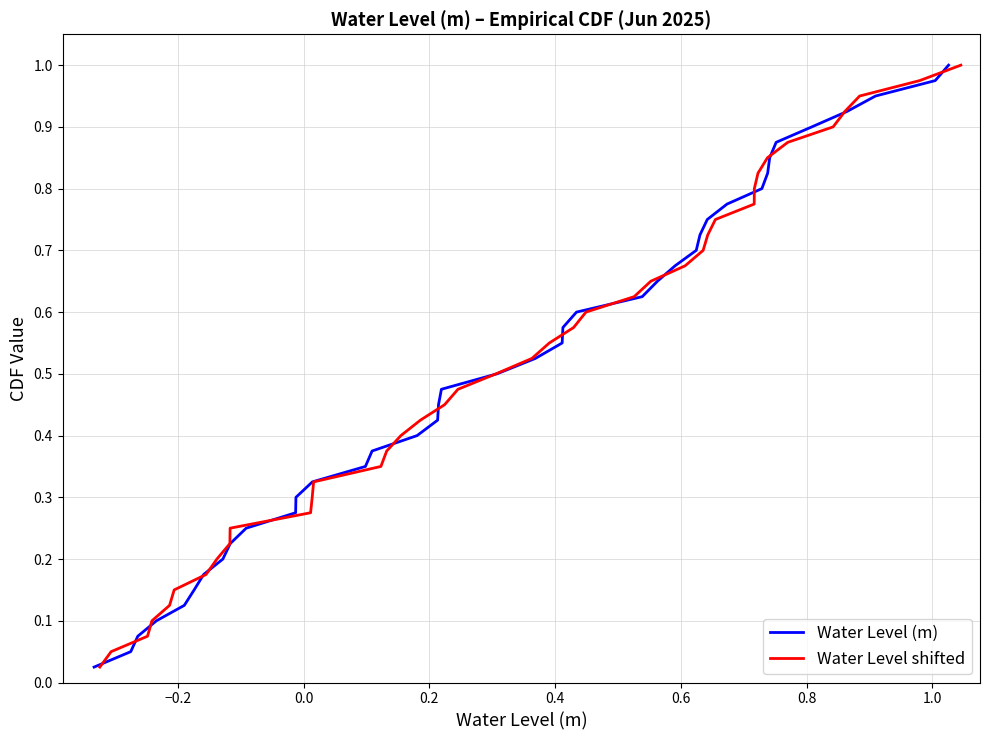

Is it true that Water Level (m) equals 0.2 at 28?

False